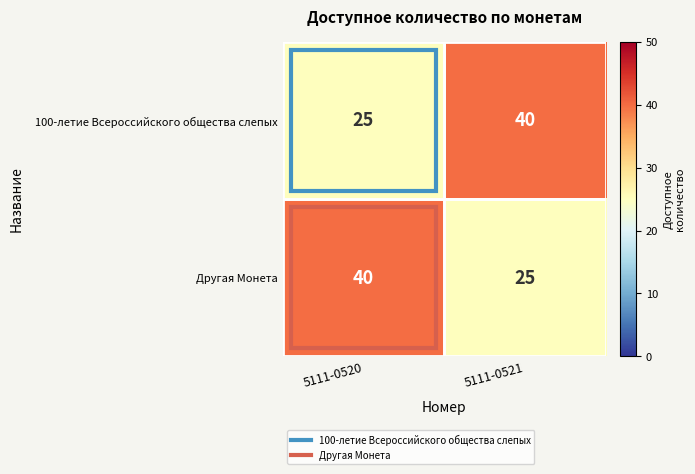

What is the total value across all series at 5111-0520?

65